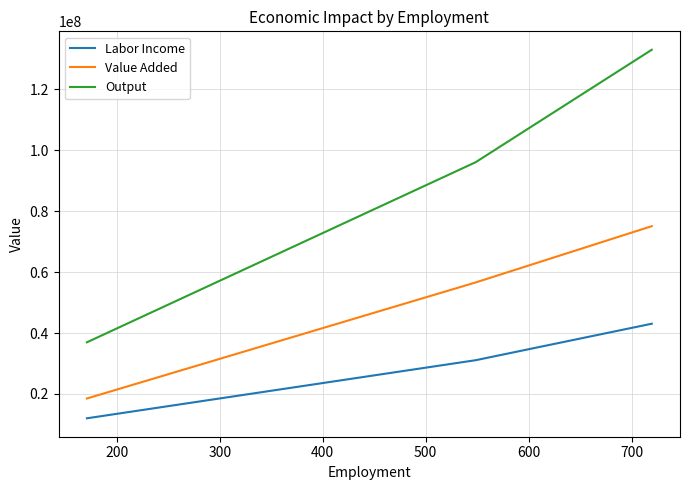

What is the difference between the maximum and second lowest values in the Labor Income series?

11987728.8